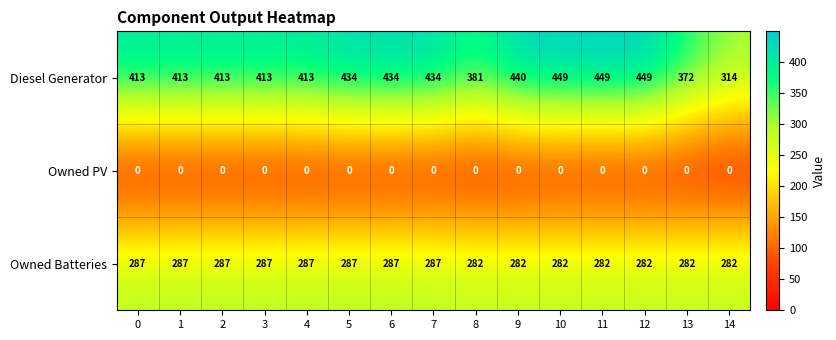

What is the difference between the maximum and minimum values in the Diesel Generator series?

135